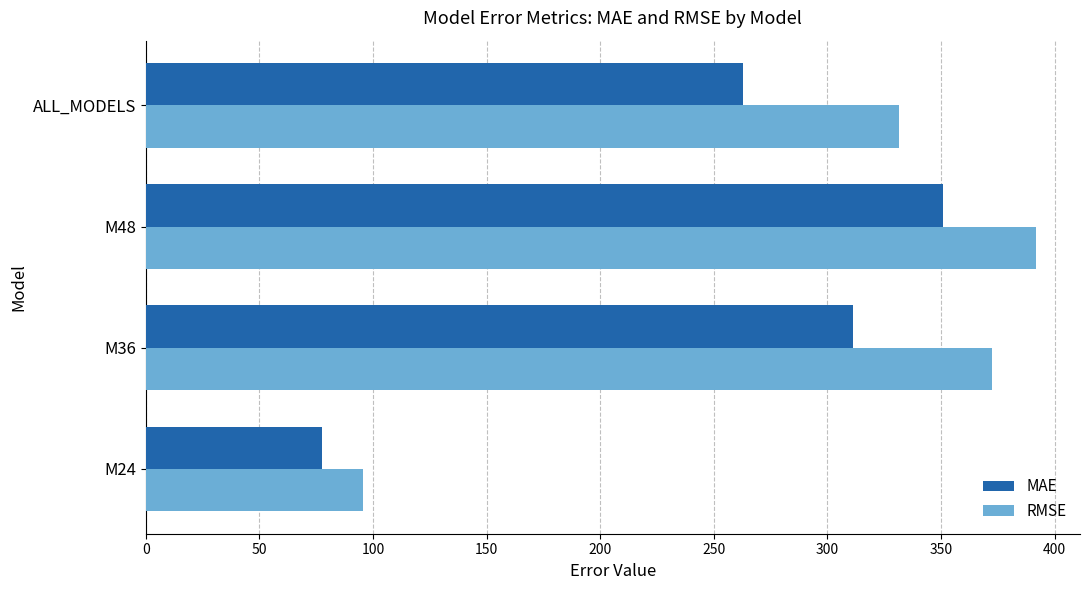

Is the value of MAE at M24 greater than the value of RMSE at M24?

No